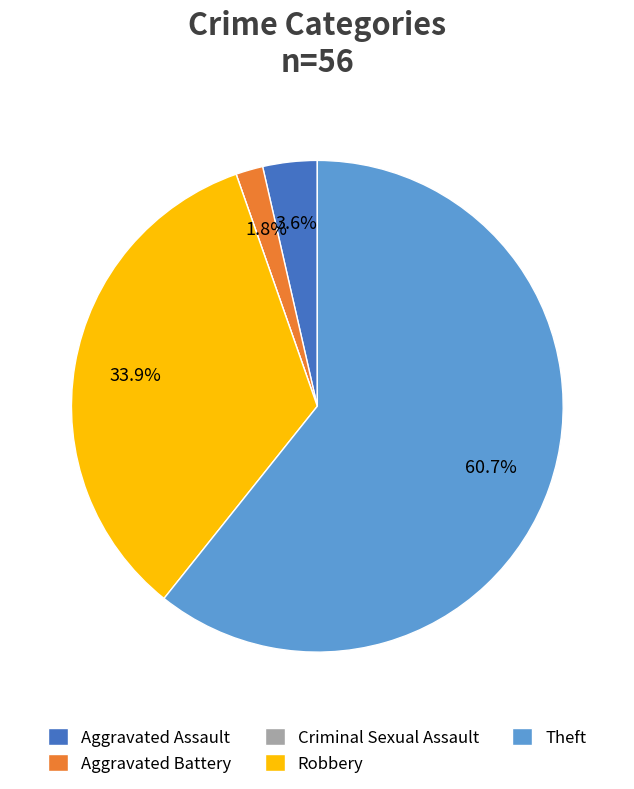

To the nearest percent, what is the difference between the largest and smallest slice percentages?

61%